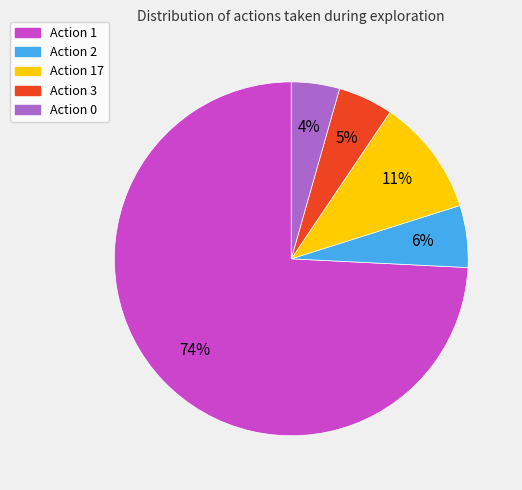

Is there any slice that represents more than half of the pie?

Yes